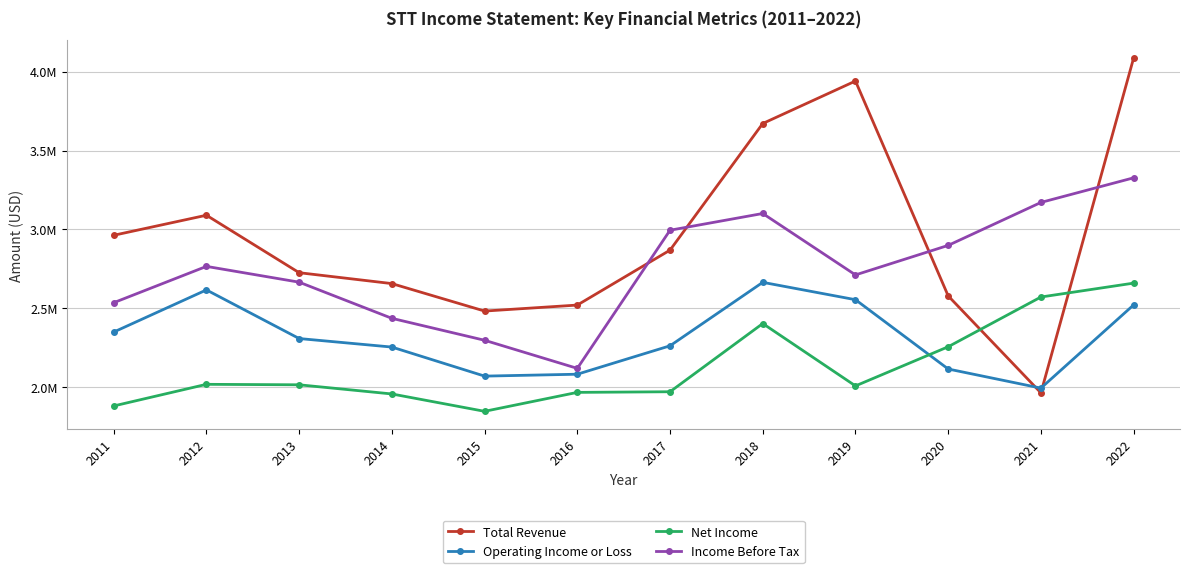

At 2019, list the series in order from smallest to largest.

Net Income, Operating Income or Loss, Income Before Tax, Total Revenue